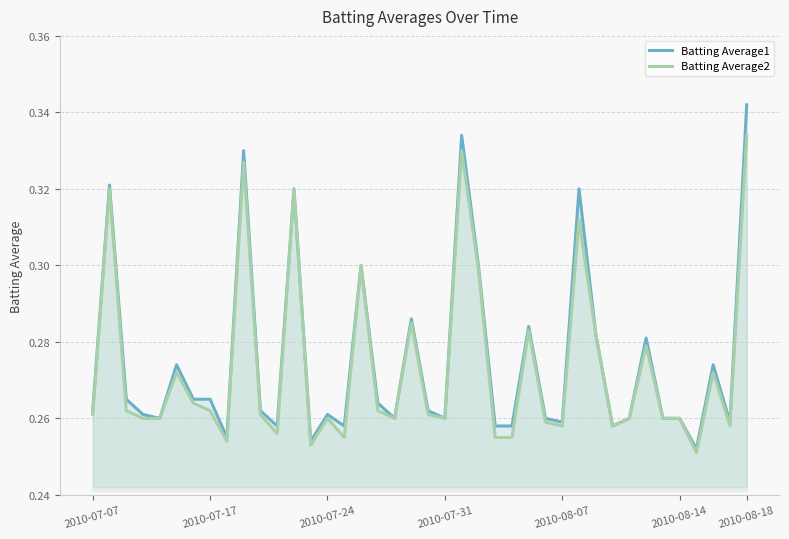

True or false: Batting Average1 and Batting Average2 cross at least once.

False